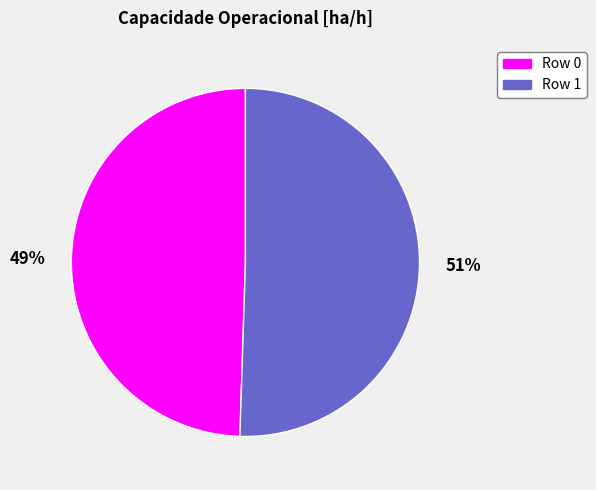

Is there a majority slice in this chart?

Yes